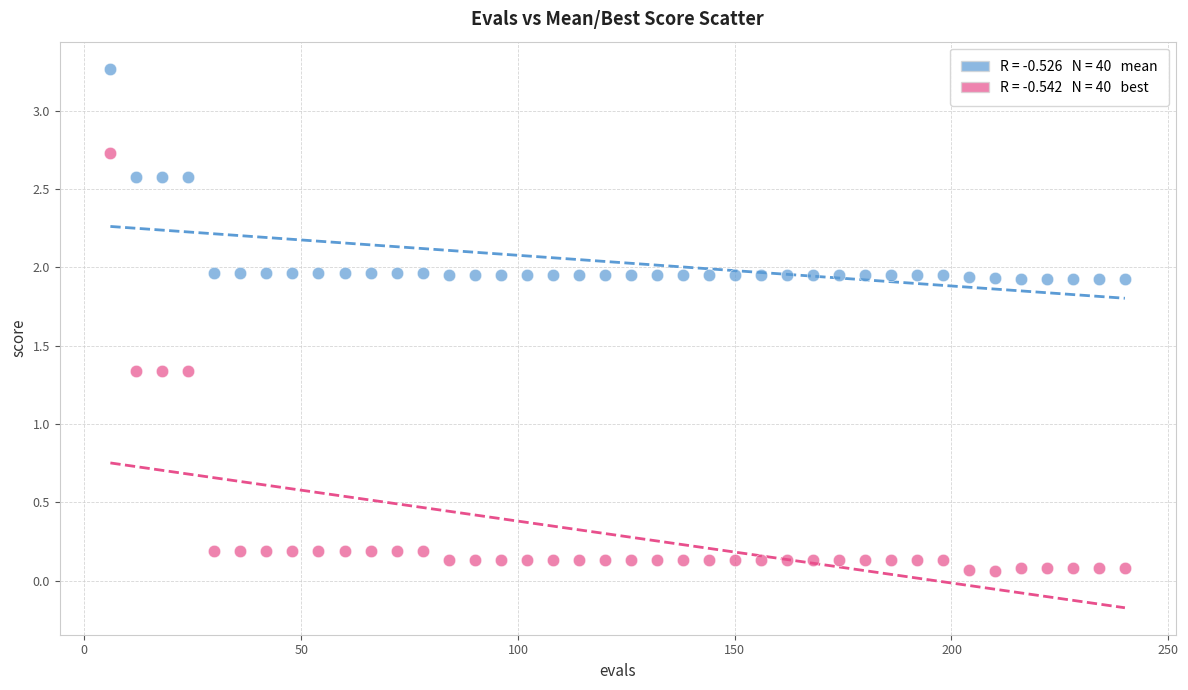

Across all data points, what is the range of Y values (max minus min)?

3.2